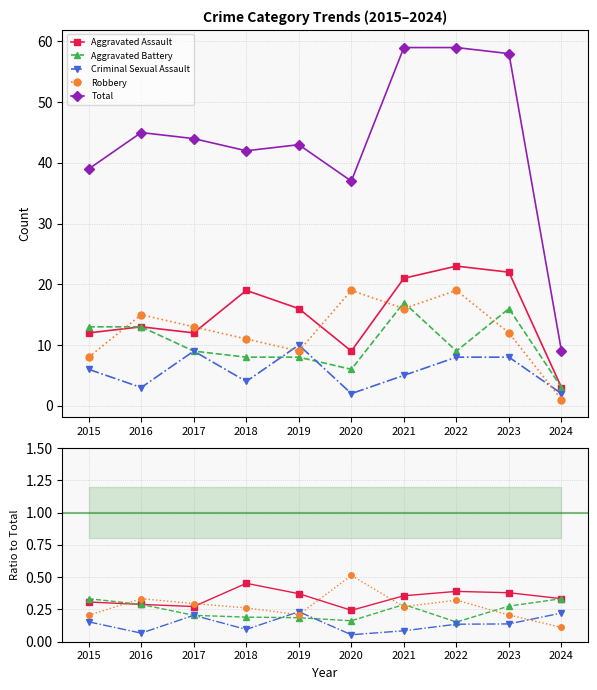

In Total, how many points are lower than both neighbors (excluding endpoints)?

2